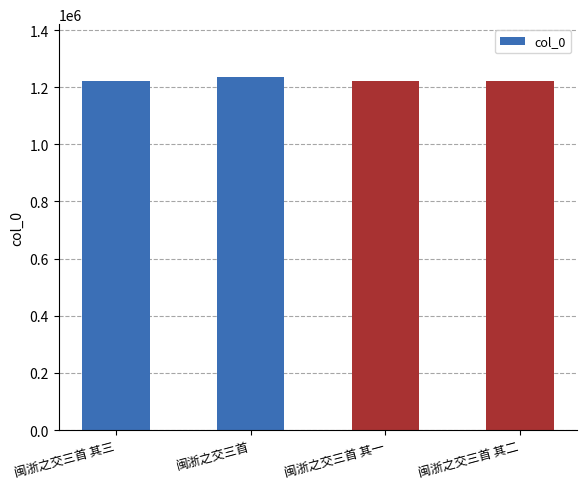

The value at 闽浙之交三首 其三 is 1223296. True or false?

True